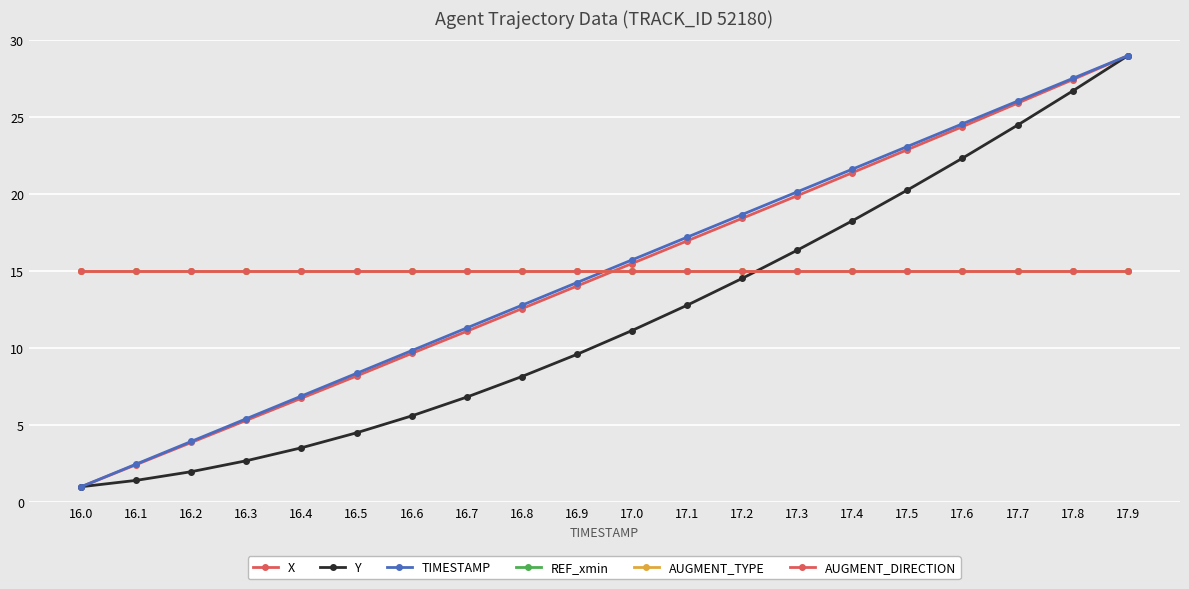

Is this an area chart (filled region under the line)?

No